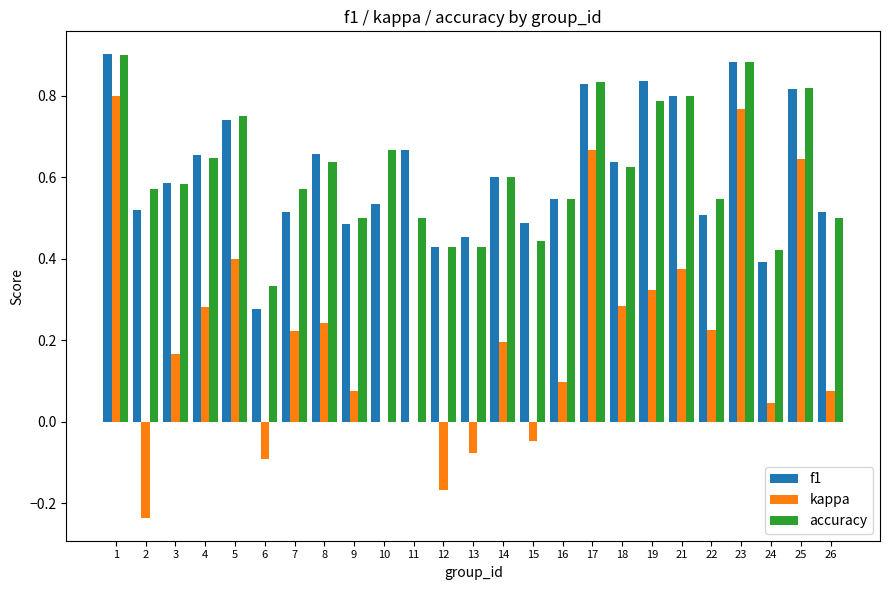

Is it true that kappa equals 0.6 at 5?

False